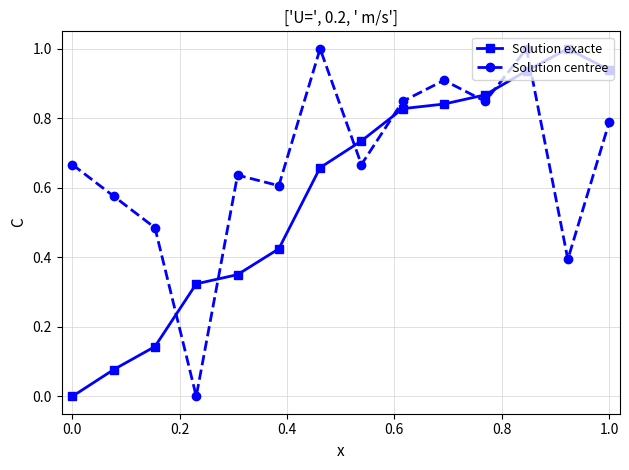

What is the maximum value shown in the chart?

1.0